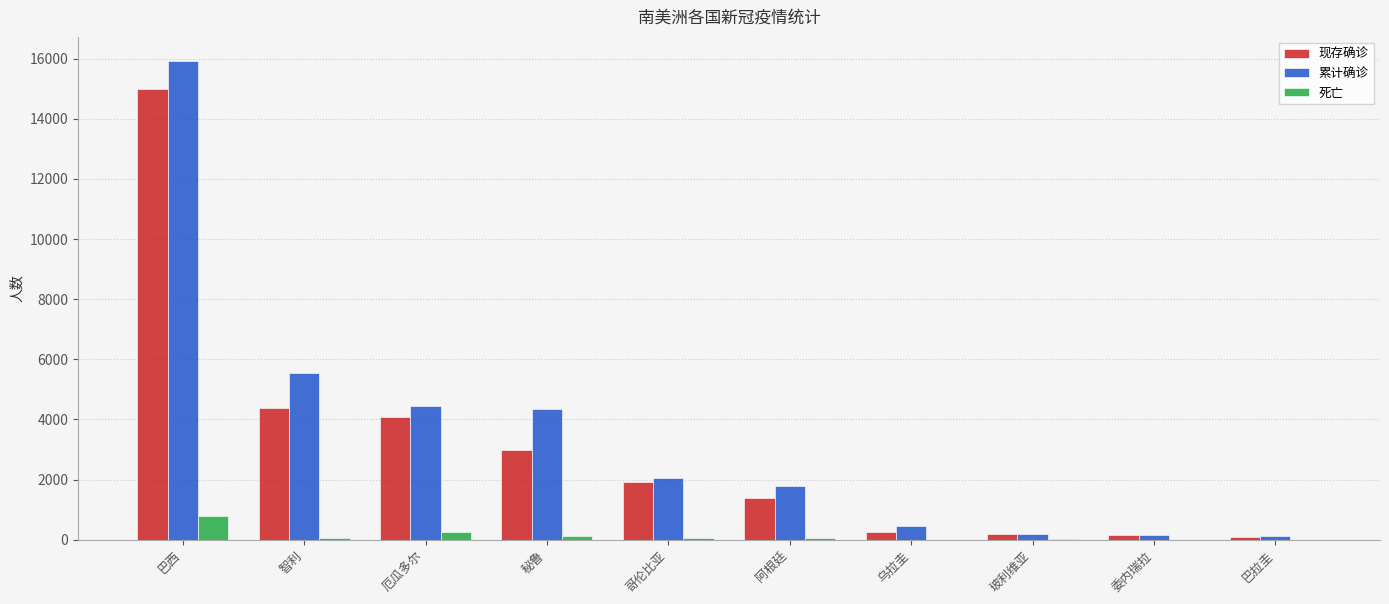

What is the maximum value shown in the chart?

15927